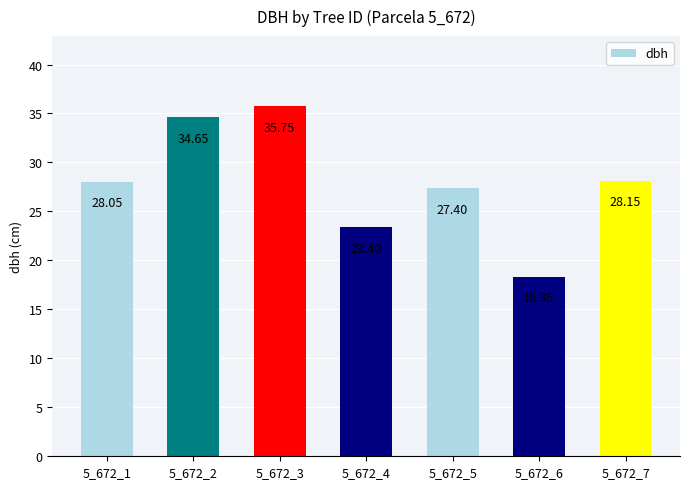

What is the sum of all values?

195.8